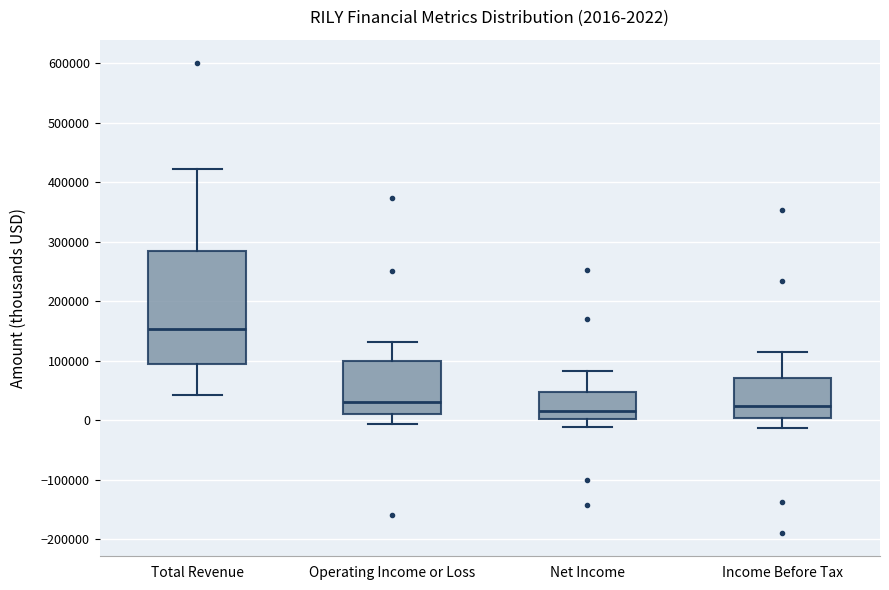

Which box's median line is the highest?

Total Revenue